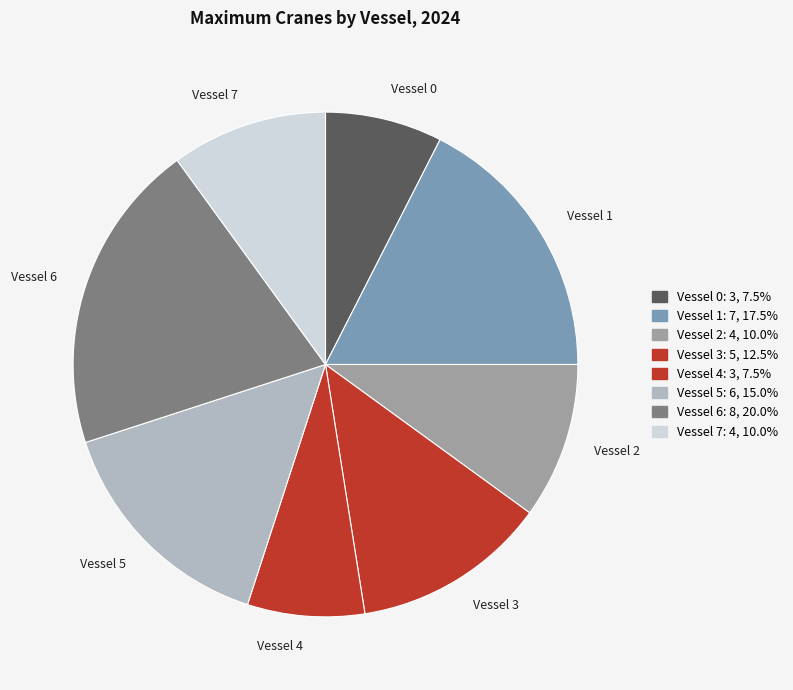

The Vessel 4 slice represents 1% of the pie. True or false?

False